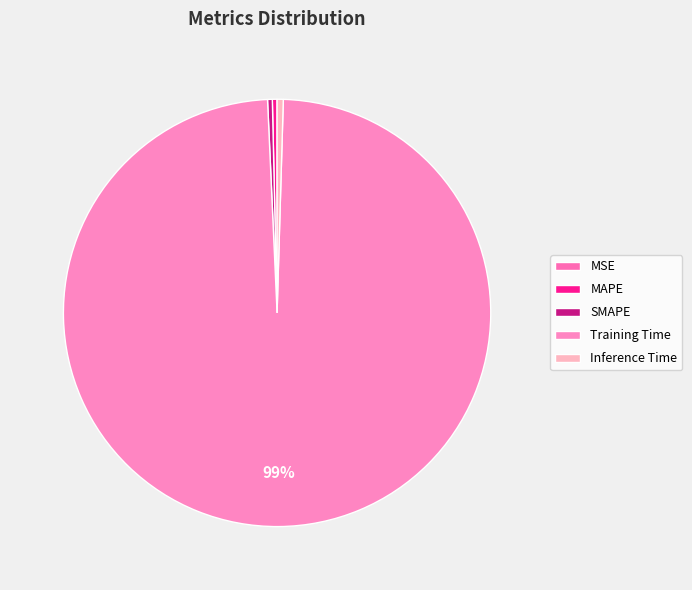

Does MAPE represent more than half of the total?

No